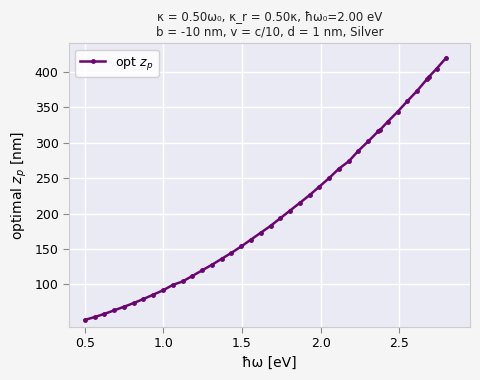

True or false: the data has more than 2 interior local peaks.

False